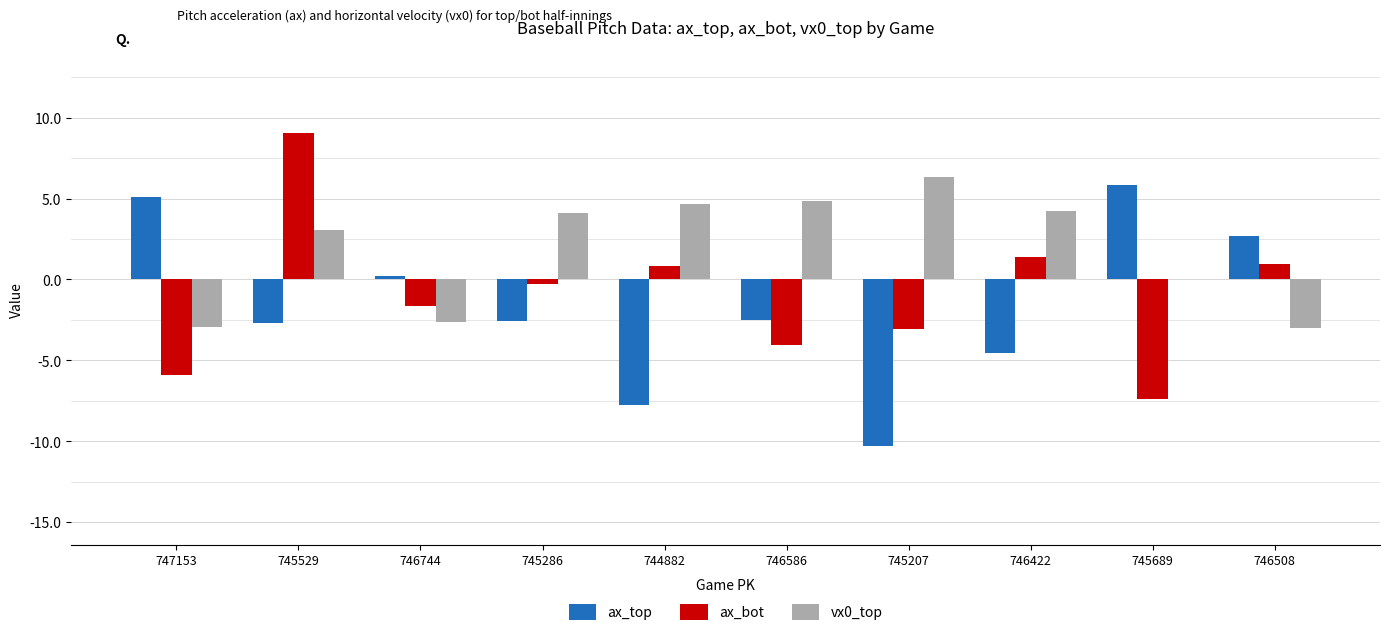

What is the highest value of the ax_bot series?

9.0